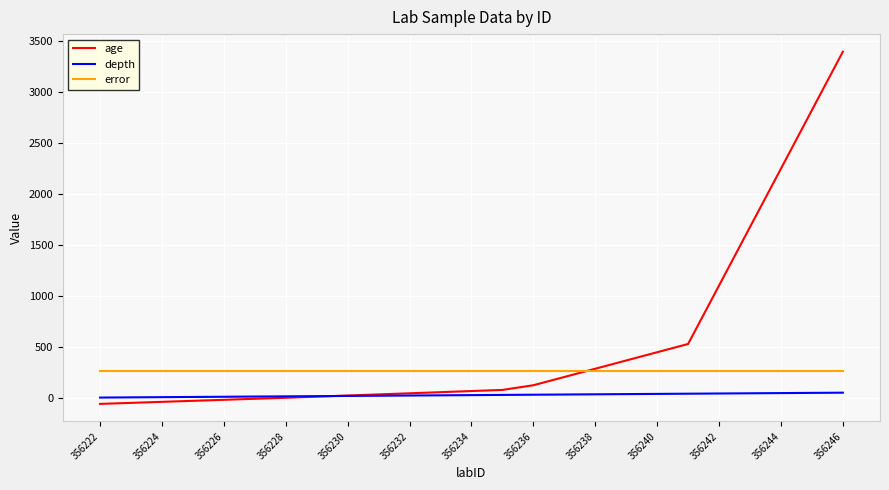

List the series in order of their peak value, lowest first.

depth, error, age